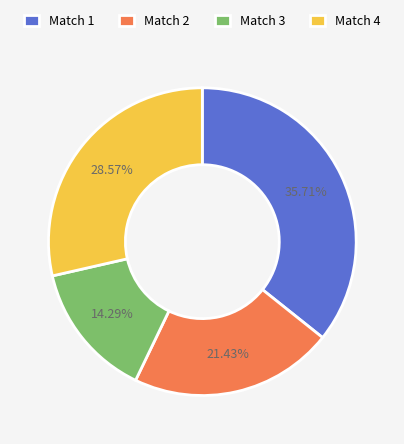

To the nearest percent, what is the average slice percentage?

25%